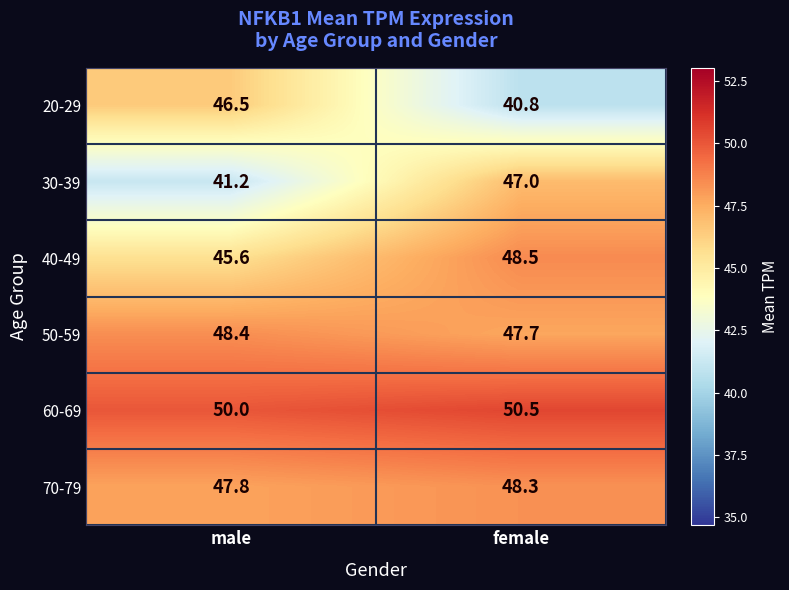

Rank the series by their maximum value, from lowest to highest.

20-29, 30-39, 70-79, 50-59, 40-49, 60-69